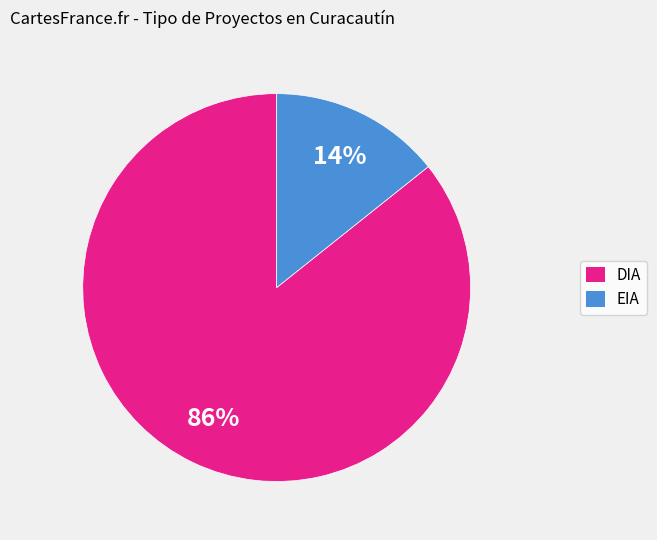

How many slices are in this pie chart?

2